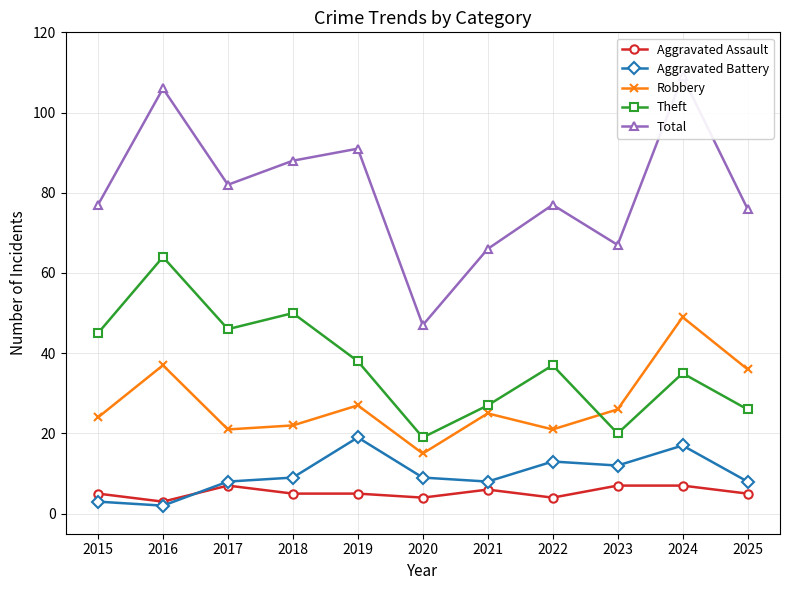

At which category does the chart reach its minimum across all series?

2016